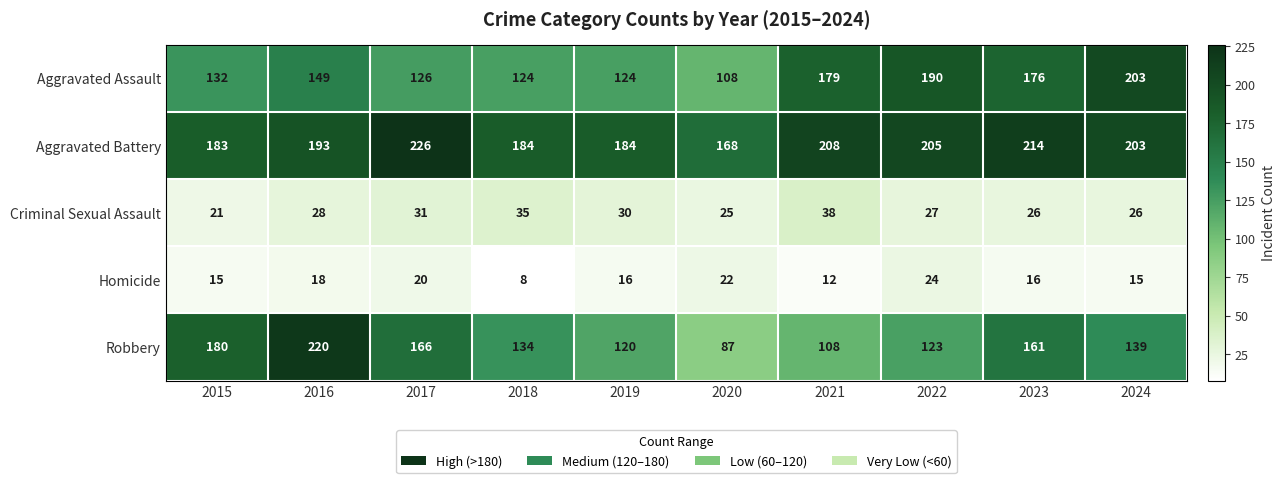

The Homicide series shows 22 at 2020. True or false?

True